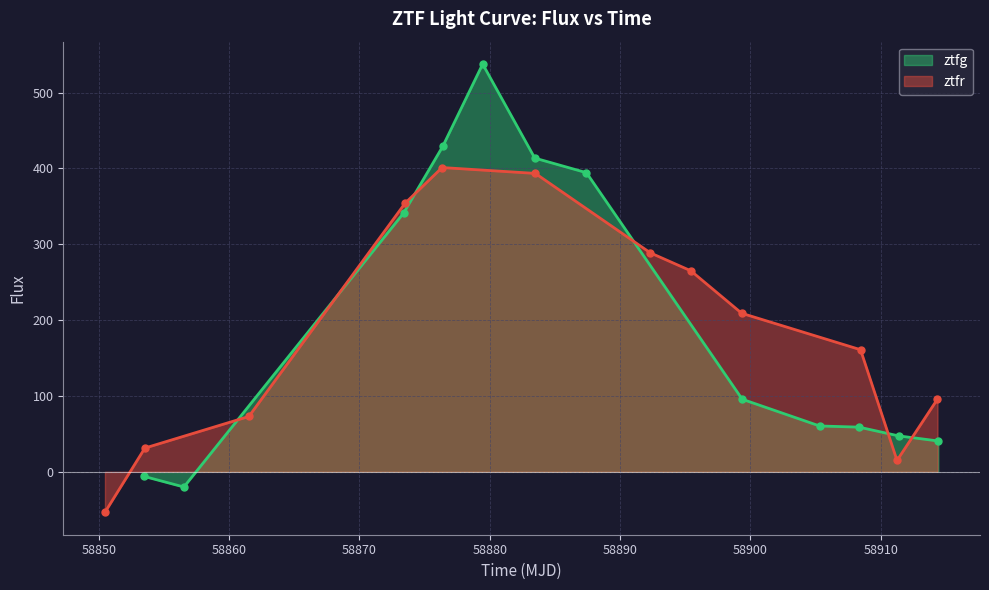

What is the minimum value for ztfg?

-20.0